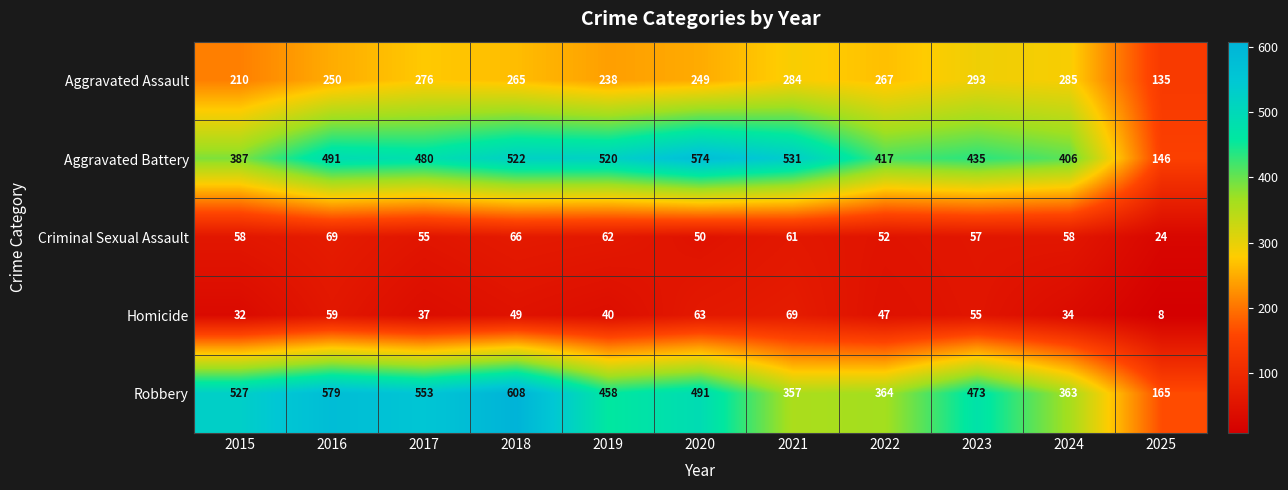

Rank the categories by Homicide value from lowest to highest.

2025, 2015, 2024, 2017, 2019, 2022, 2018, 2023, 2016, 2020, 2021